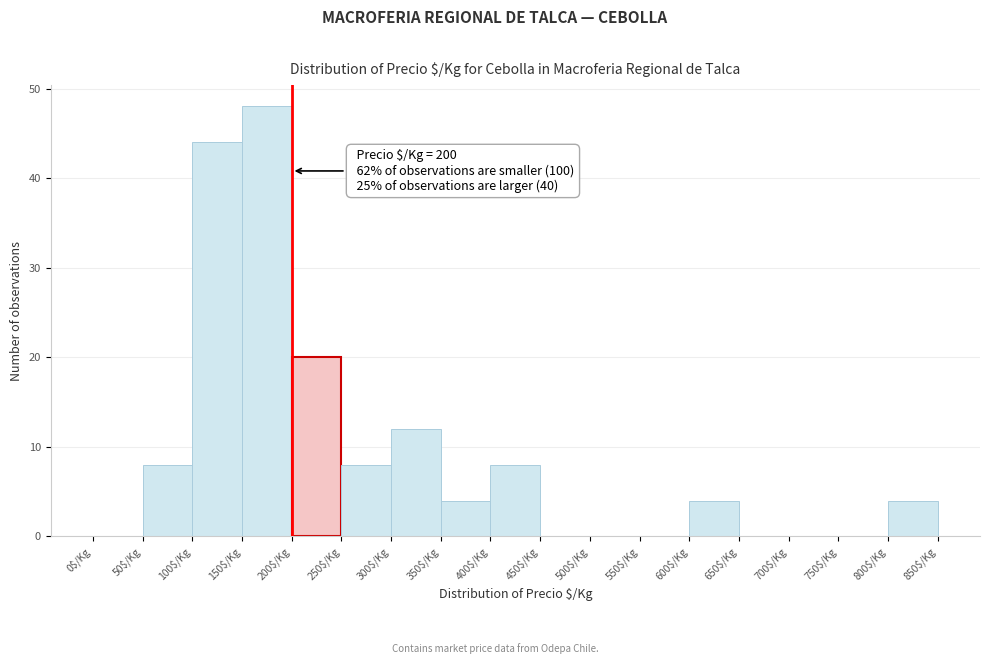

Over which range of the x-axis is the bar tallest?

150 to 200